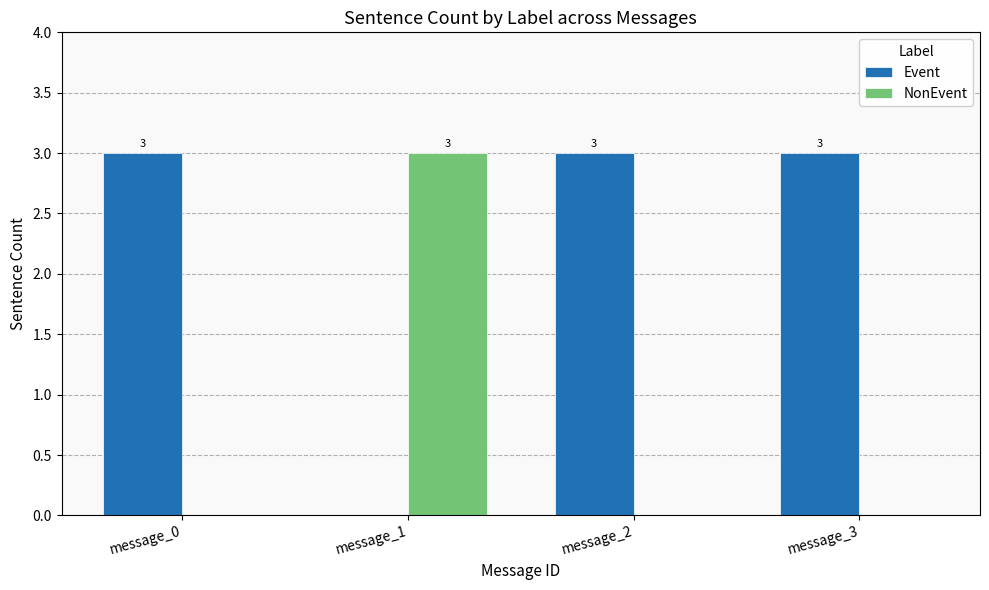

What is the total value across all series at message_0?

3